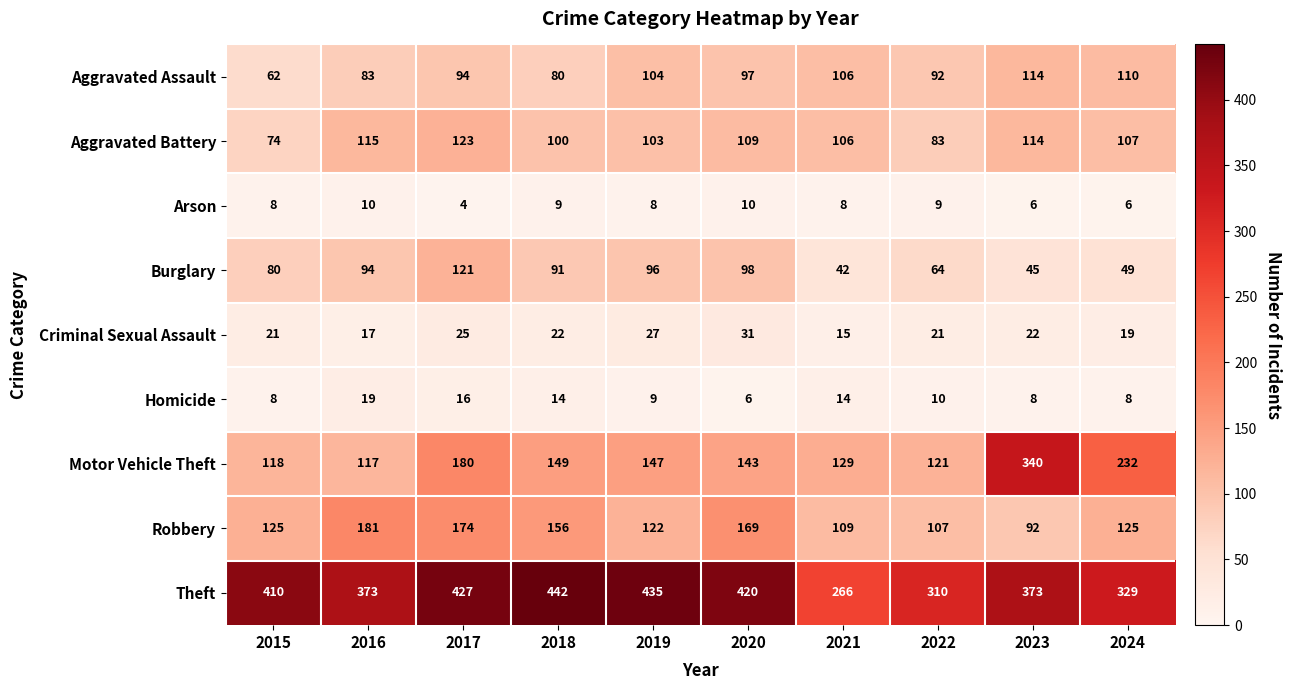

Count the Criminal Sexual Assault values in the range 19 to 25.

6